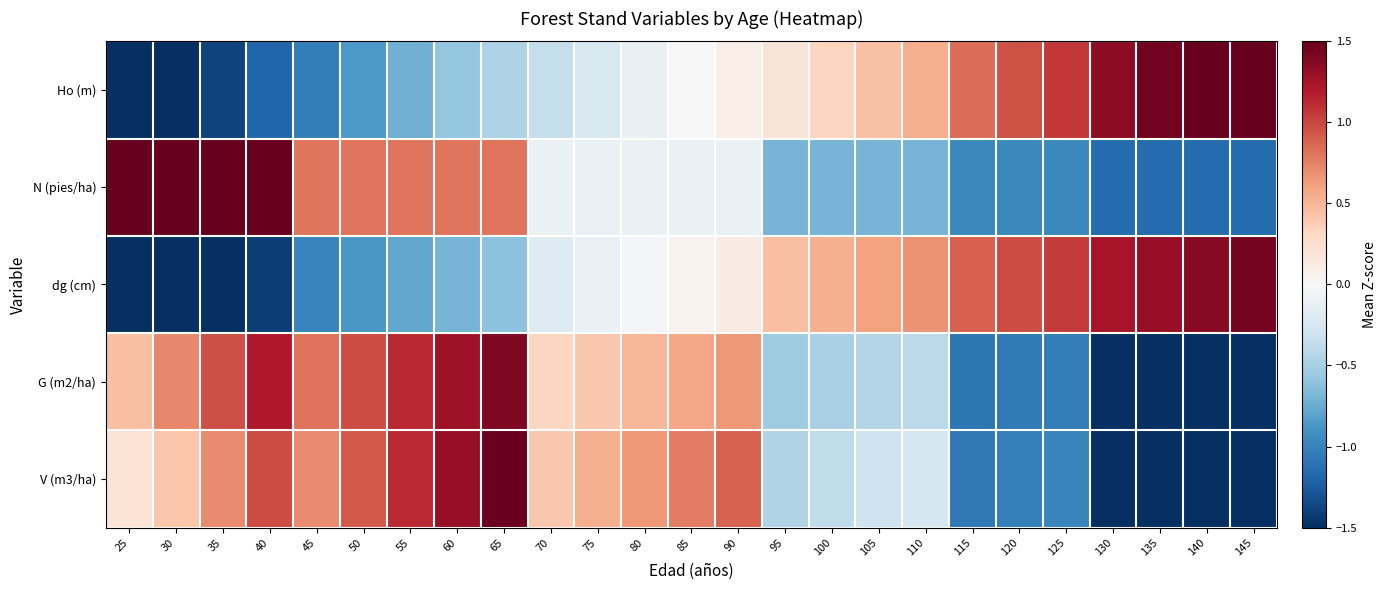

At 70, list the series in order from largest to smallest.

V (m3/ha), G (m2/ha), N (pies/ha), dg (cm), Ho (m)